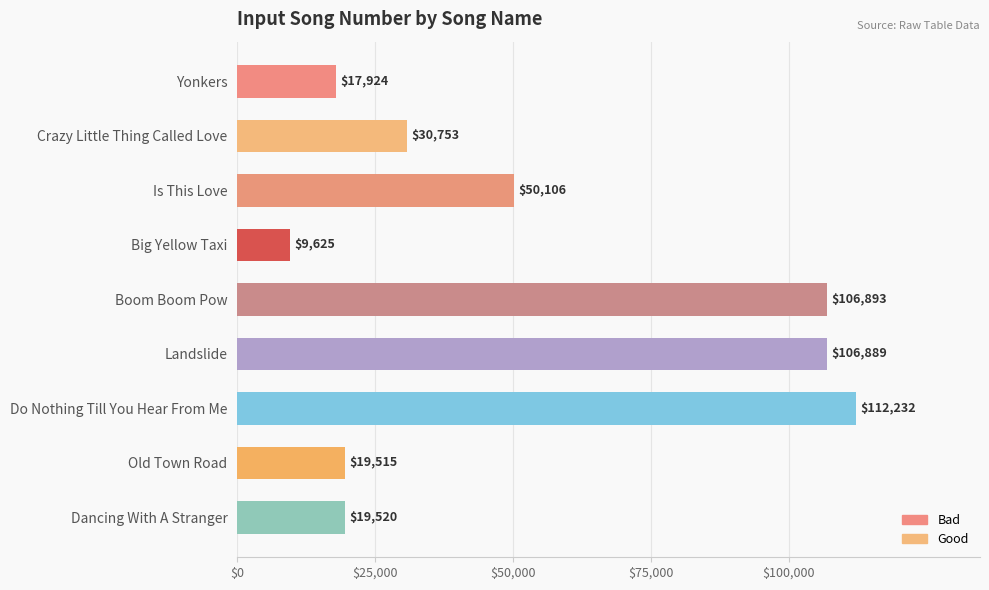

What is the approximate value at Landslide, to the nearest 50?

106900